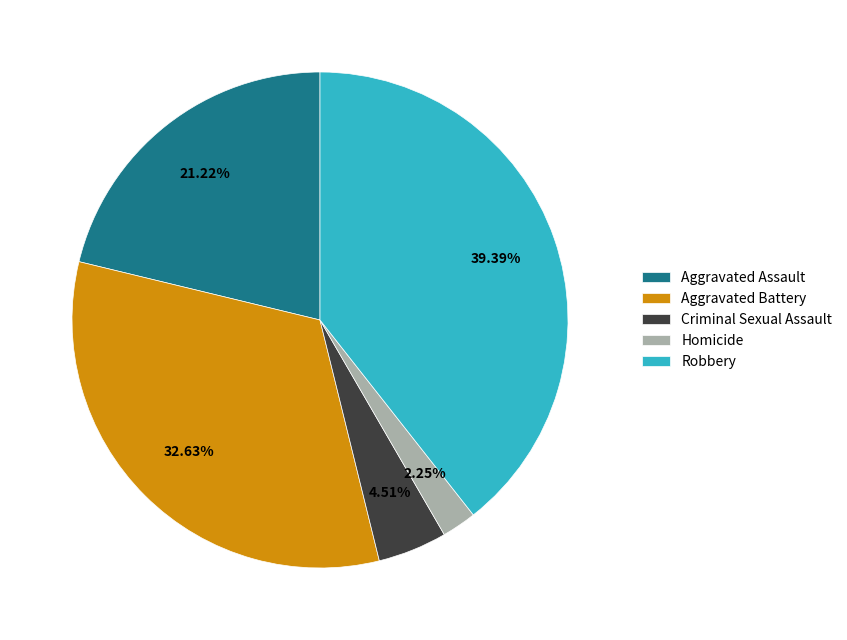

To the nearest percent, what portion does Homicide represent?

2%